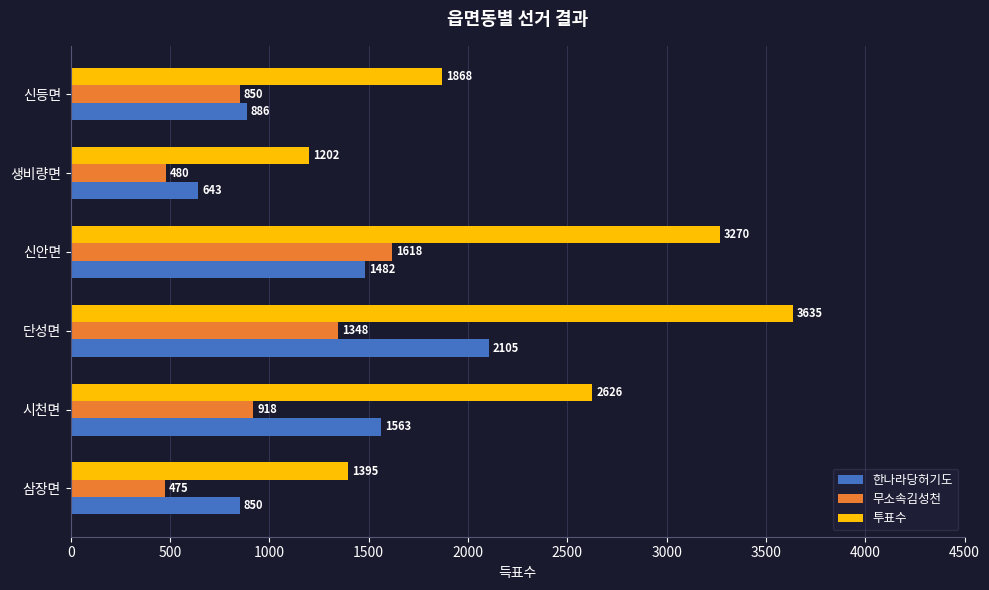

What is the approximate value of 한나라당허기도 at 단성면, to the nearest 50?

2100